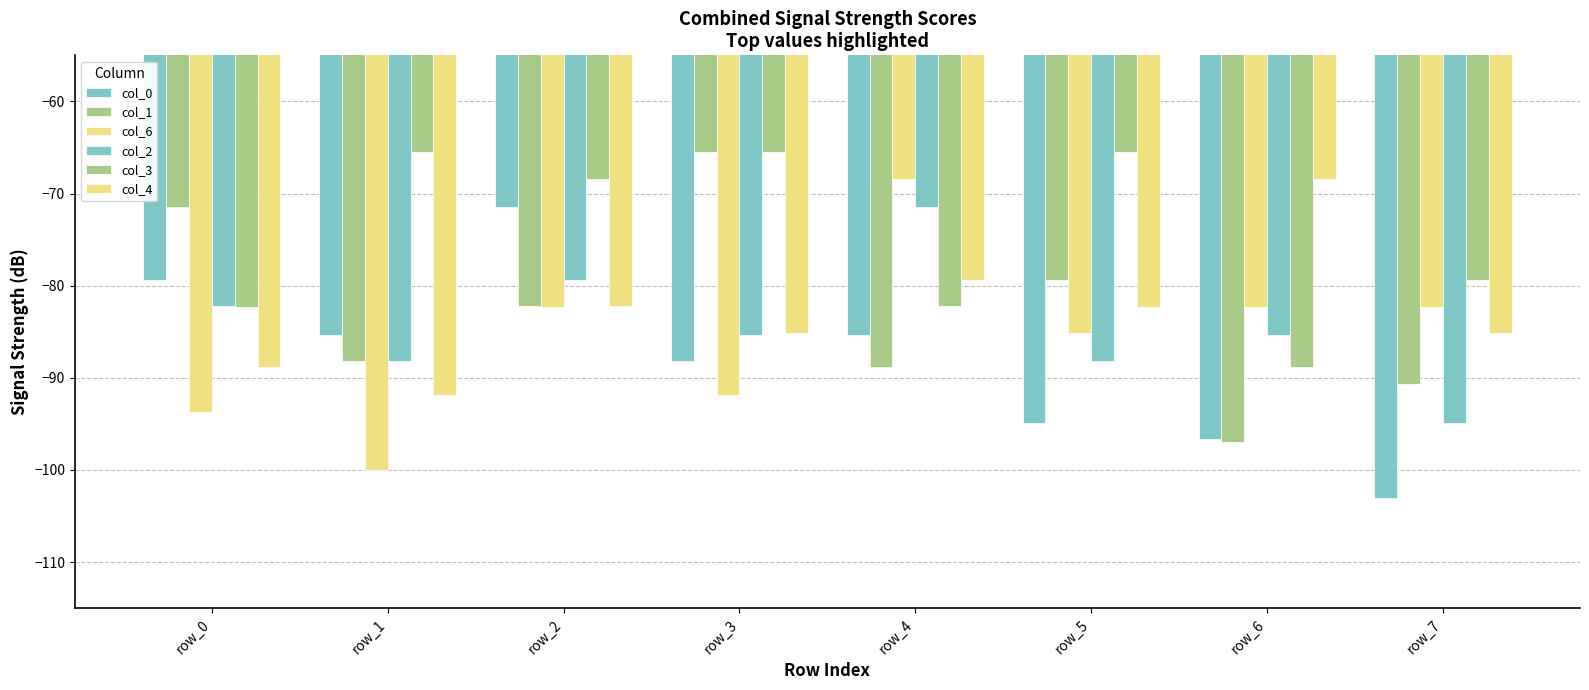

How many values in the col_3 series are below -68?

5